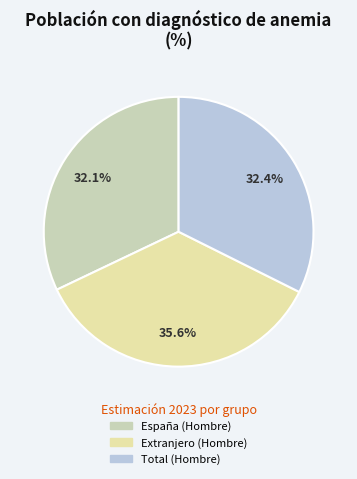

Is the sum of Extranjero (Hombre) and Total (Hombre) greater than half?

Yes